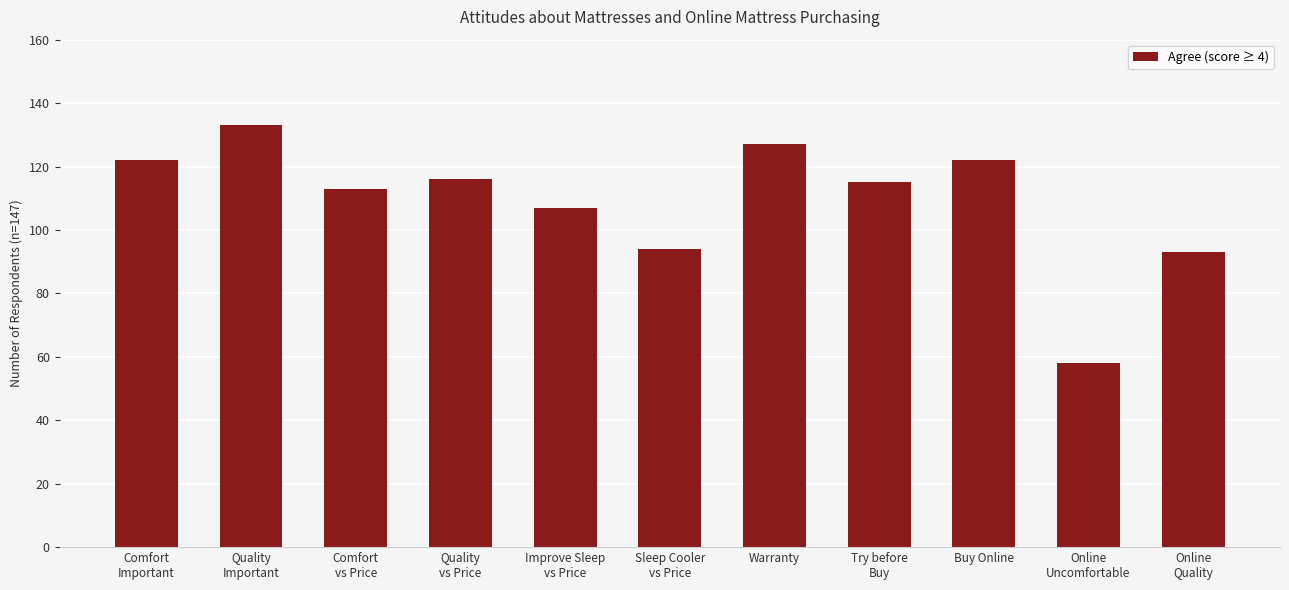

What is the difference between the values at Online
Quality and Buy Online?

29